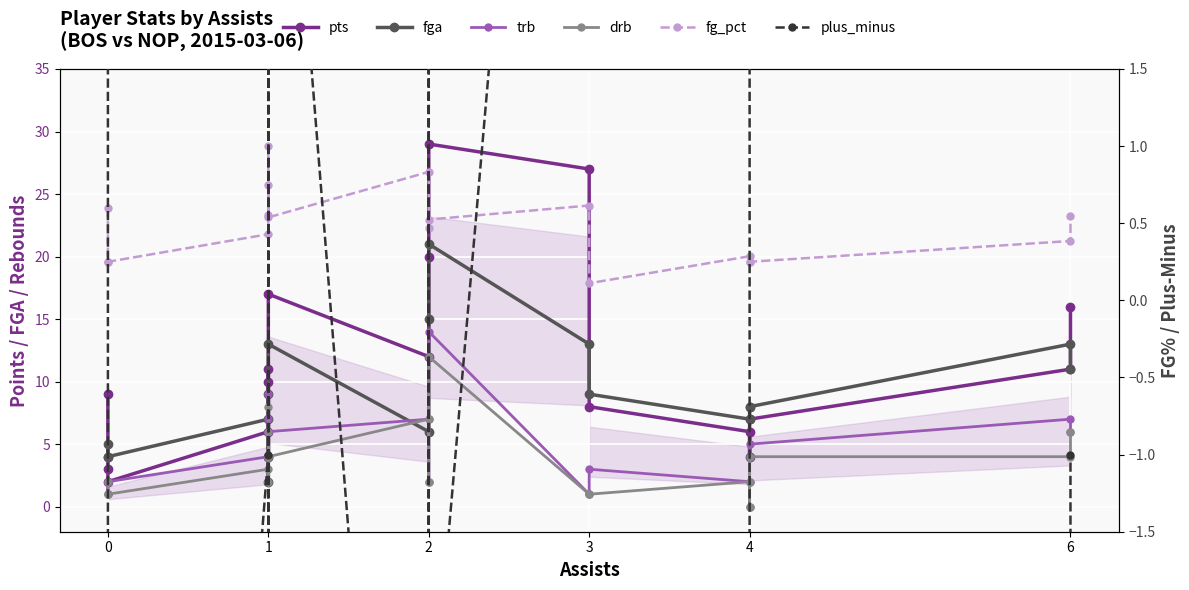

At how many categories does at least one series exceed 26?

2